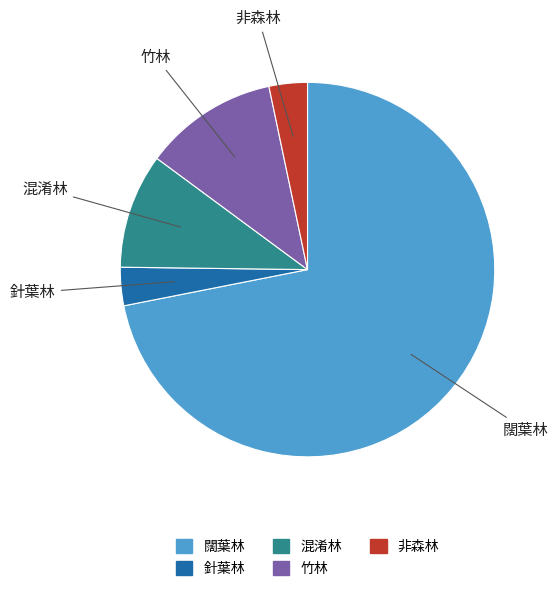

Does 針葉林 account for over 50% of the chart?

No